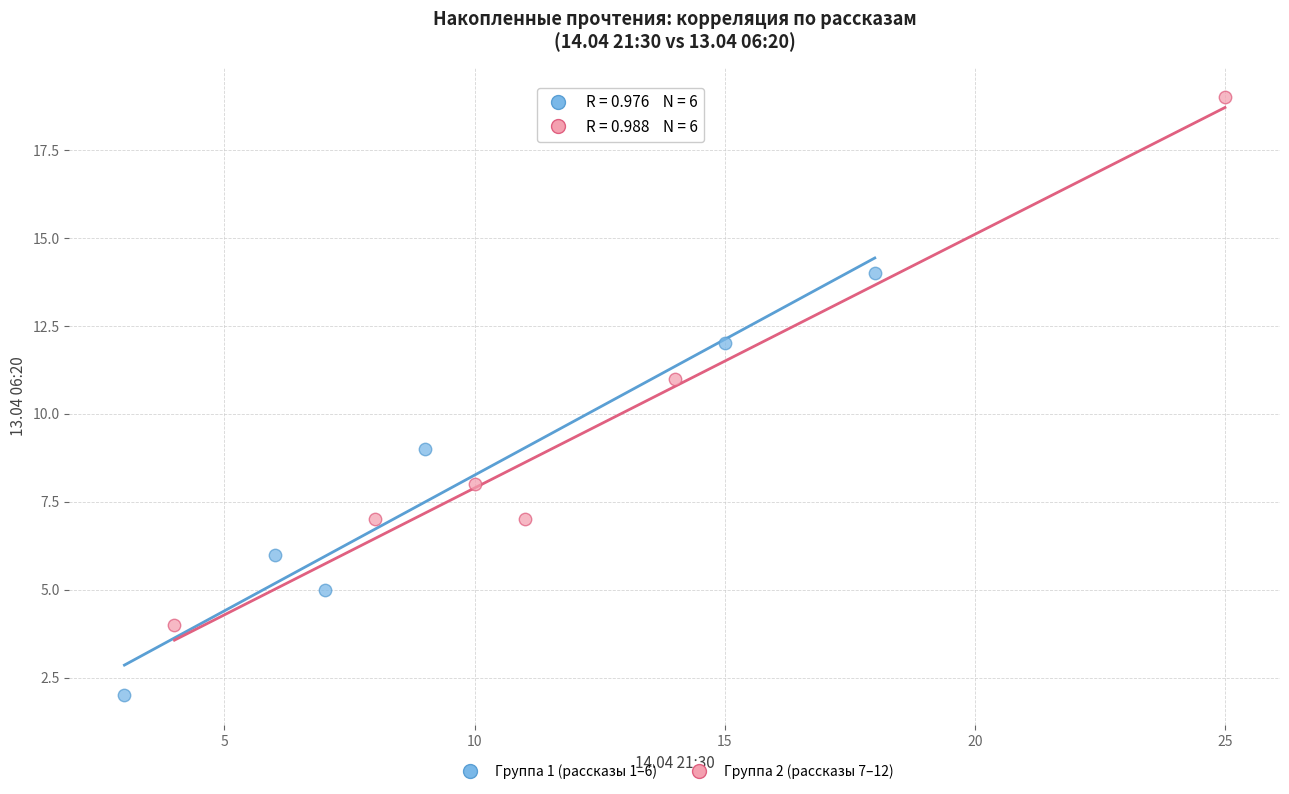

Which series reaches the minimum Y coordinate?

Группа 1 (рассказы 1–6)